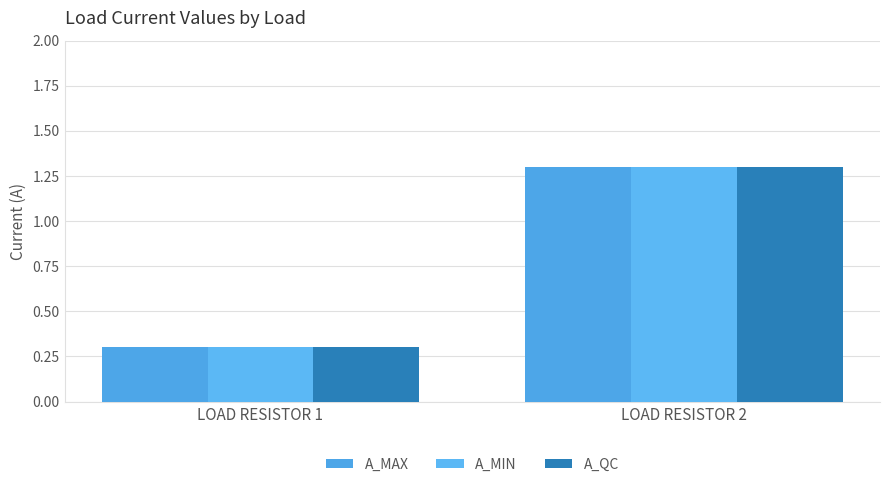

List the series in order of their peak value, lowest first.

A_MAX, A_MIN, A_QC